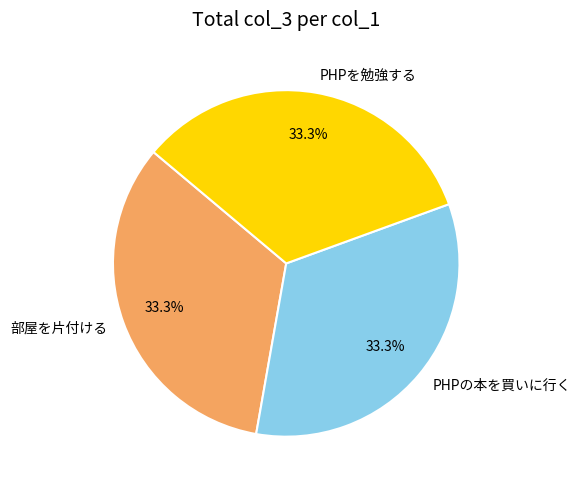

Is it true that PHPを勉強する is 33% of the pie?

True